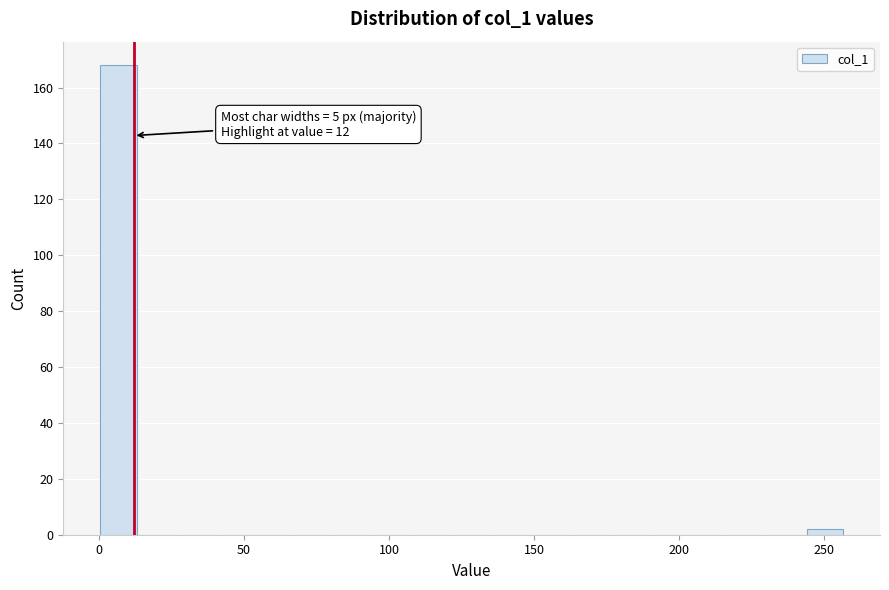

Read against the x-axis, roughly where is the centre of the tallest bar?

5